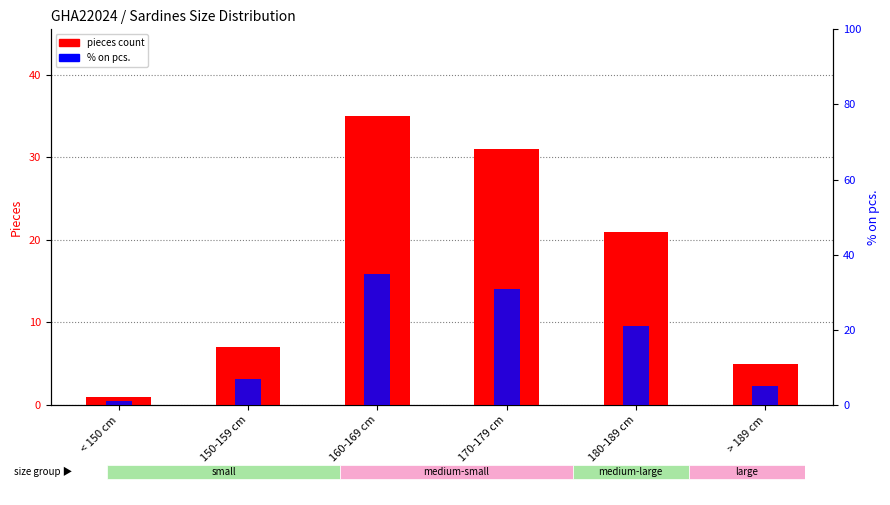

At which category is the sum across all series the highest?

160-169 cm